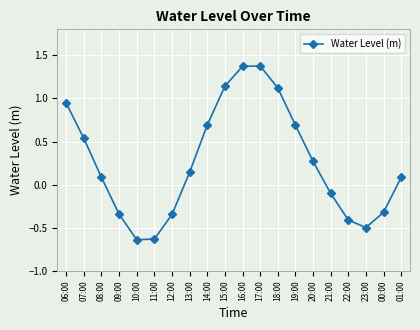

Is it true that the value at 09:00 is -0.1?

False